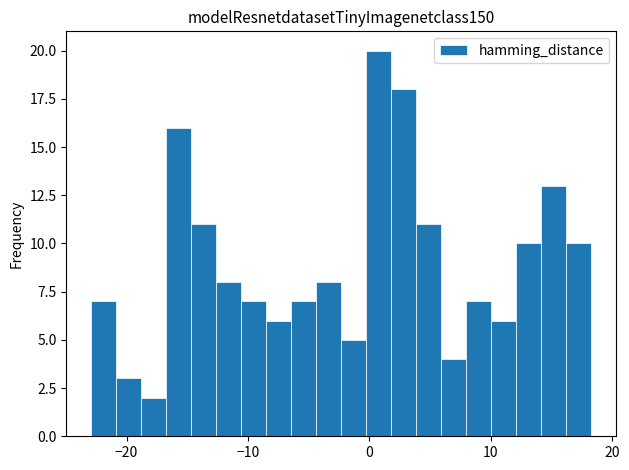

Read against the x-axis, roughly where is the centre of the tallest bar?

1